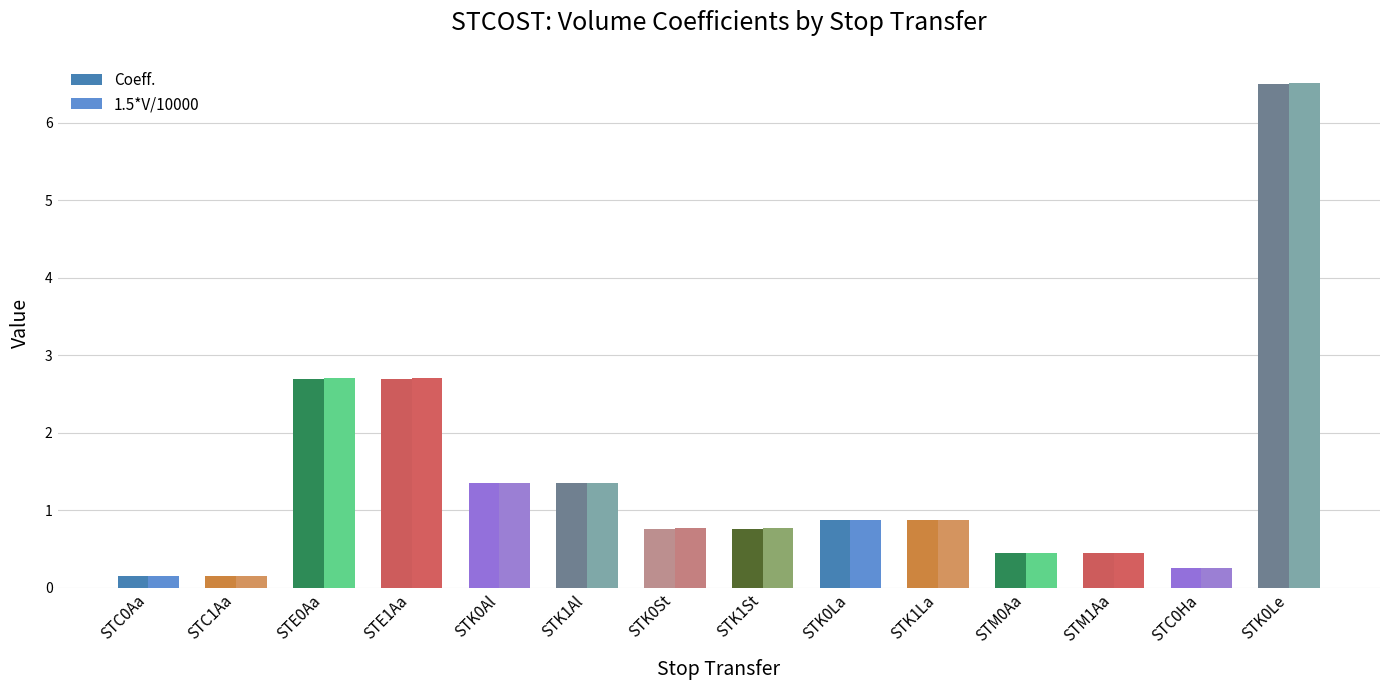

Where is 1.5*V/10000 nearest to the value 3?

STE0Aa